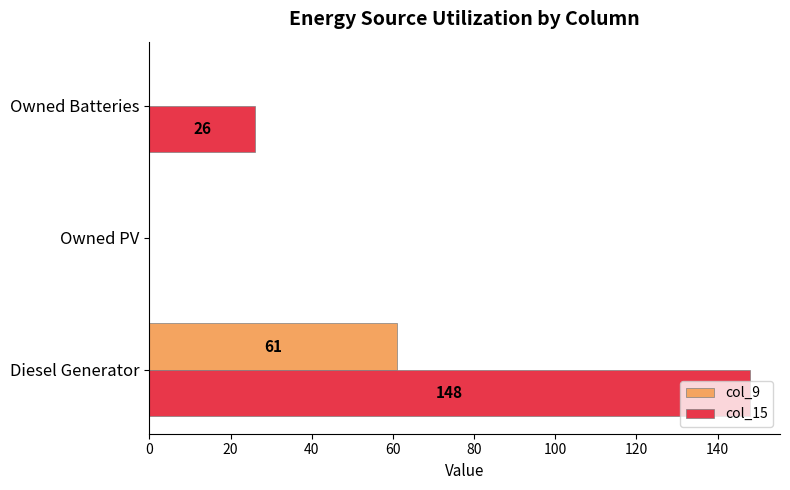

How many series are shown in this chart?

2